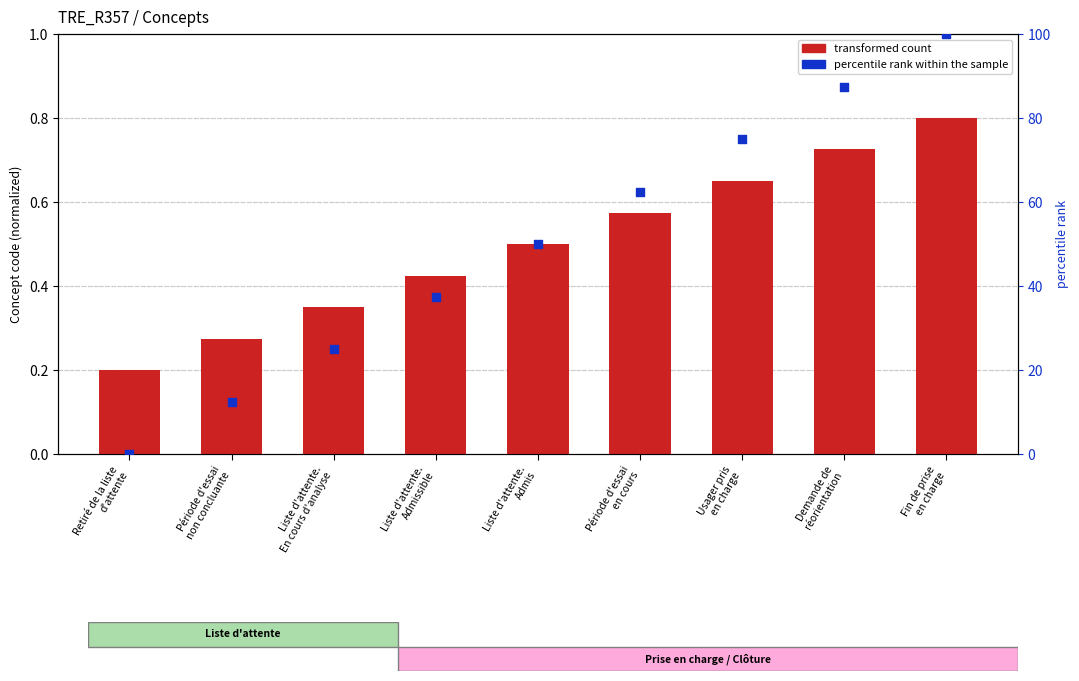

Which series has the largest total across all categories?

percentile rank within the sample